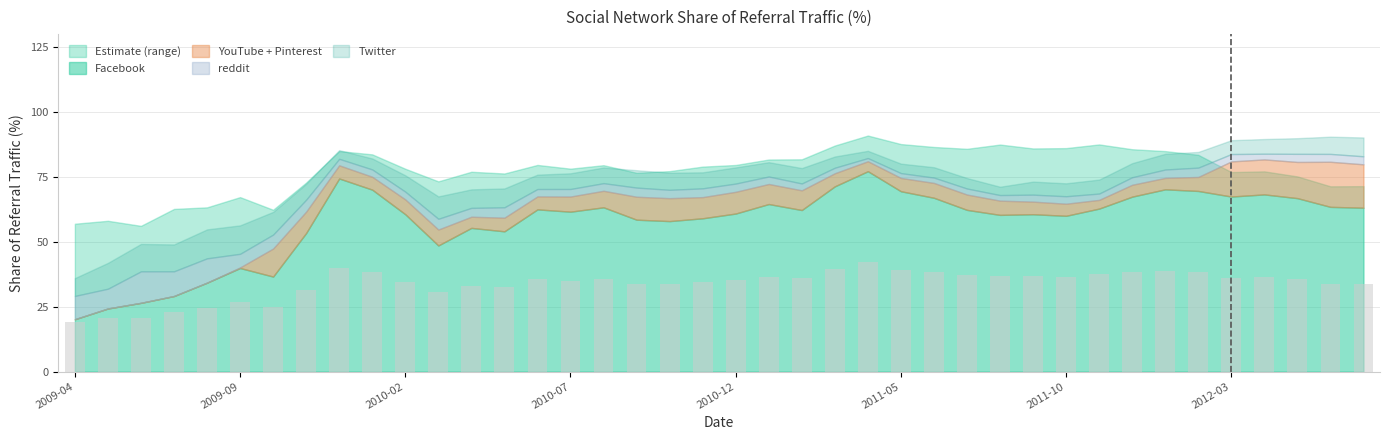

What is the minimum value shown in the chart?

19.3